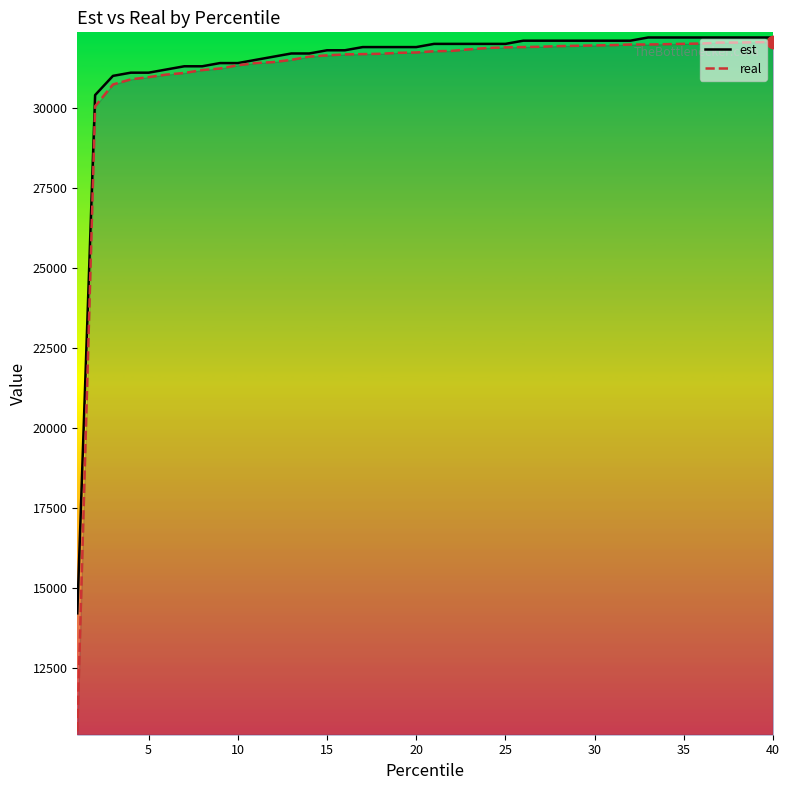

Which series has the widest spread of values?

real